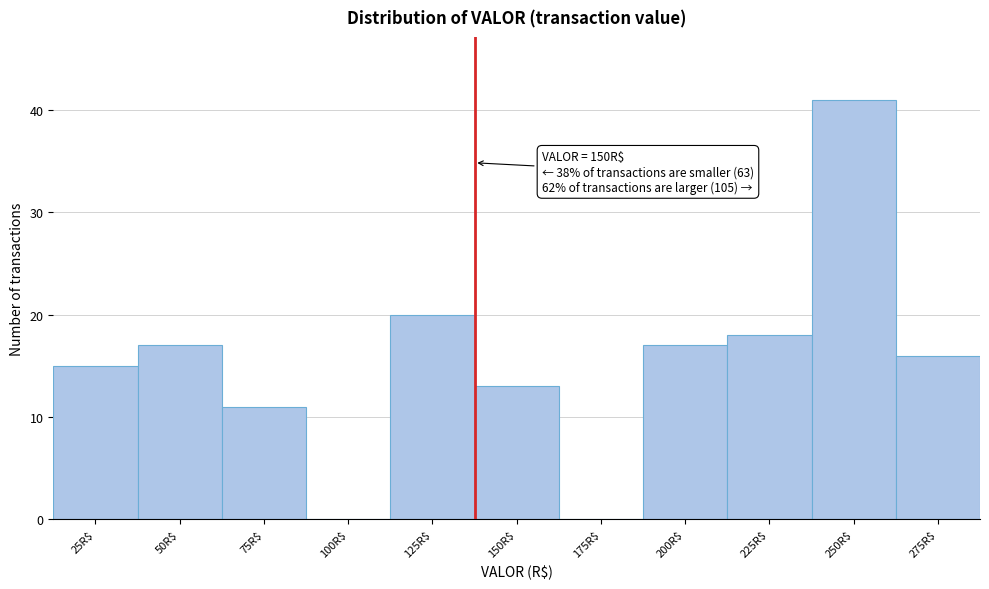

True or false: the data shows -26 at 175R$.

False